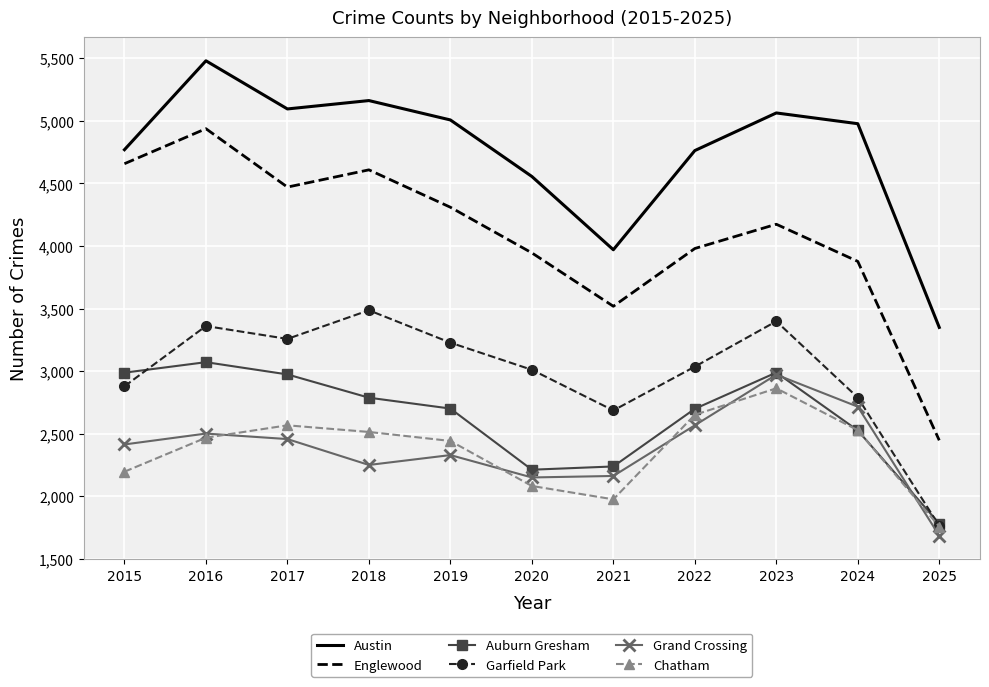

Which series has the largest range (max minus min)?

Englewood